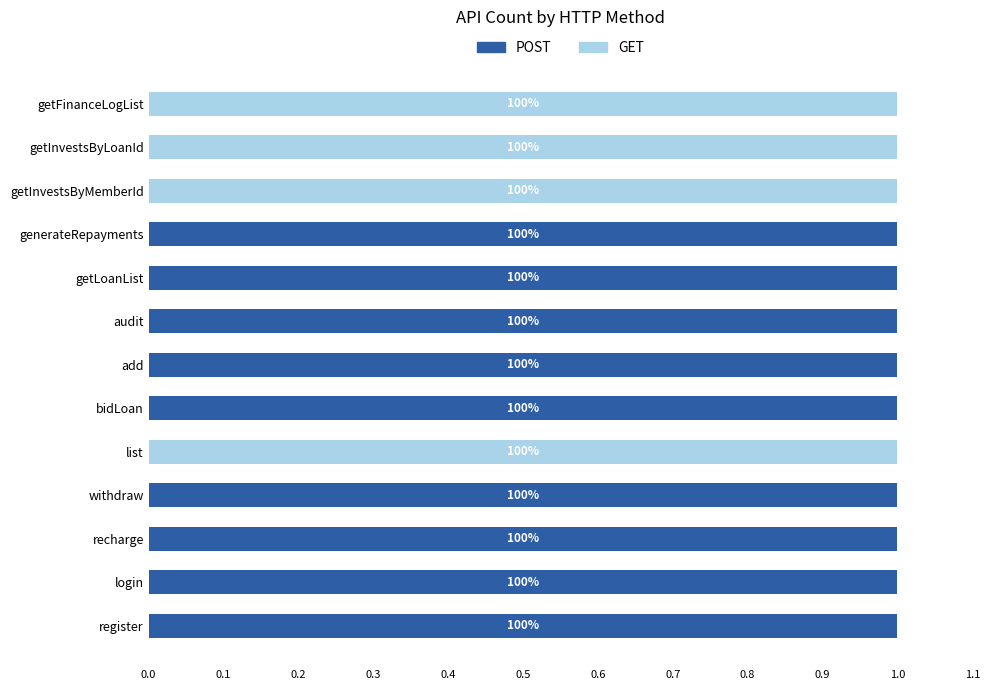

What are all the series names shown in the legend?

POST, GET